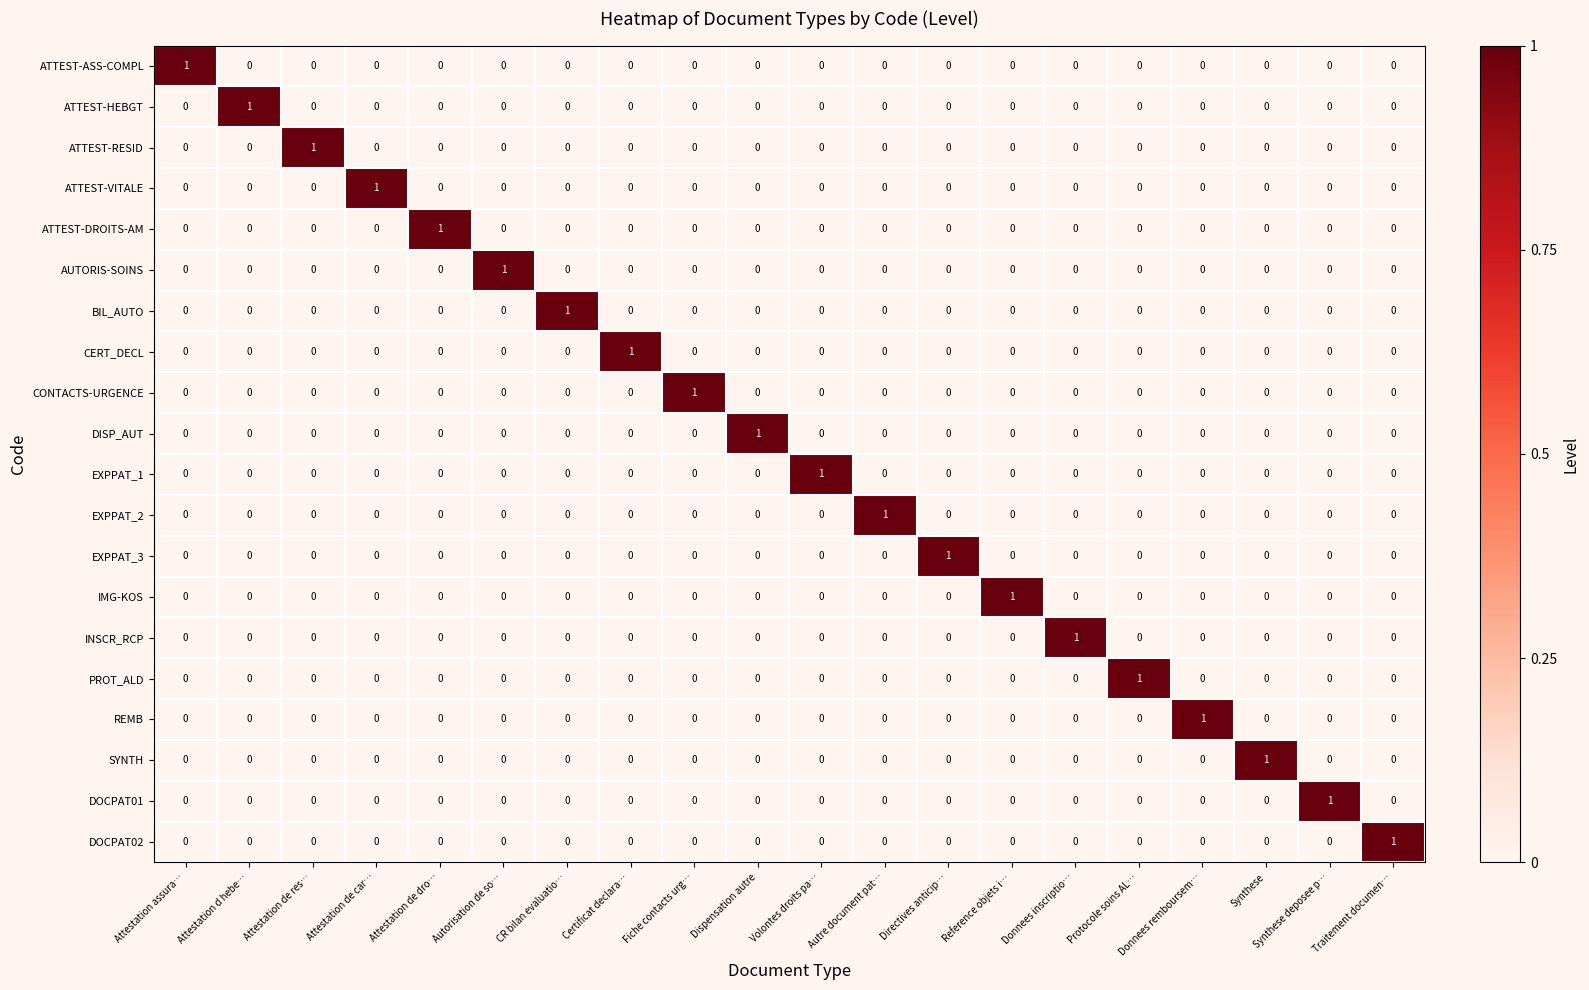

Is it true that IMG-KOS equals 1 at Reference objets i…?

True